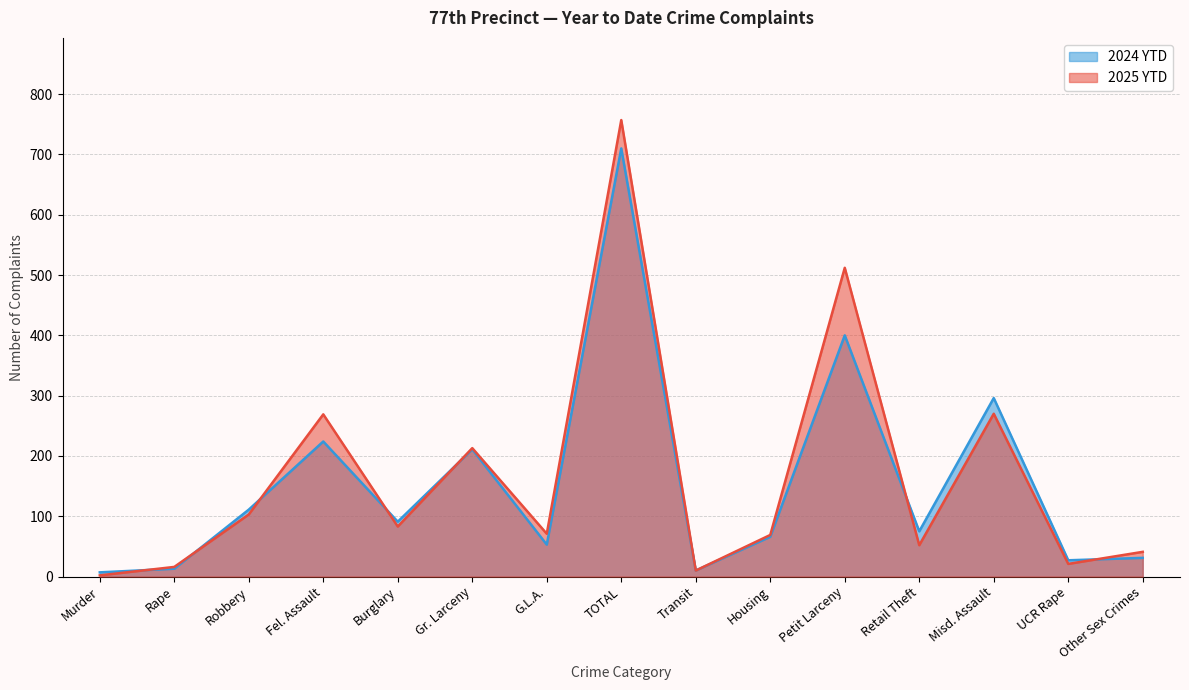

At which label does 2025 YTD first exceed 71?

Robbery